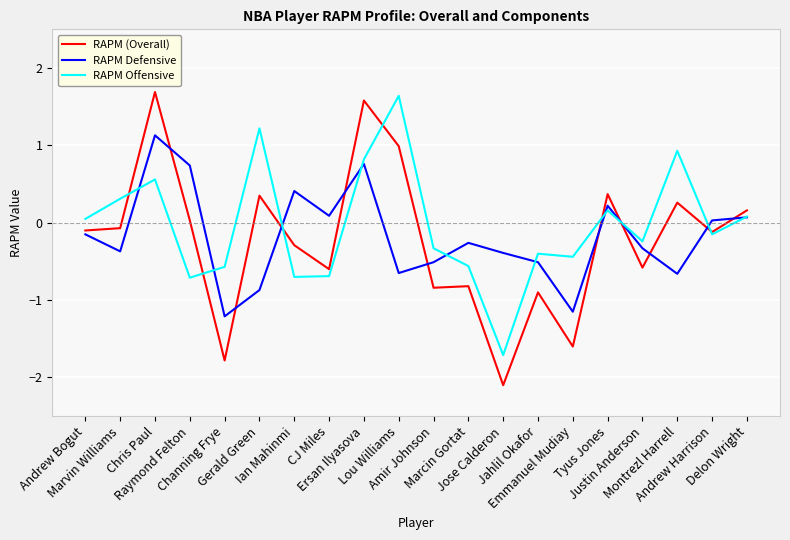

At which category is the sum across all series the highest?

Chris Paul